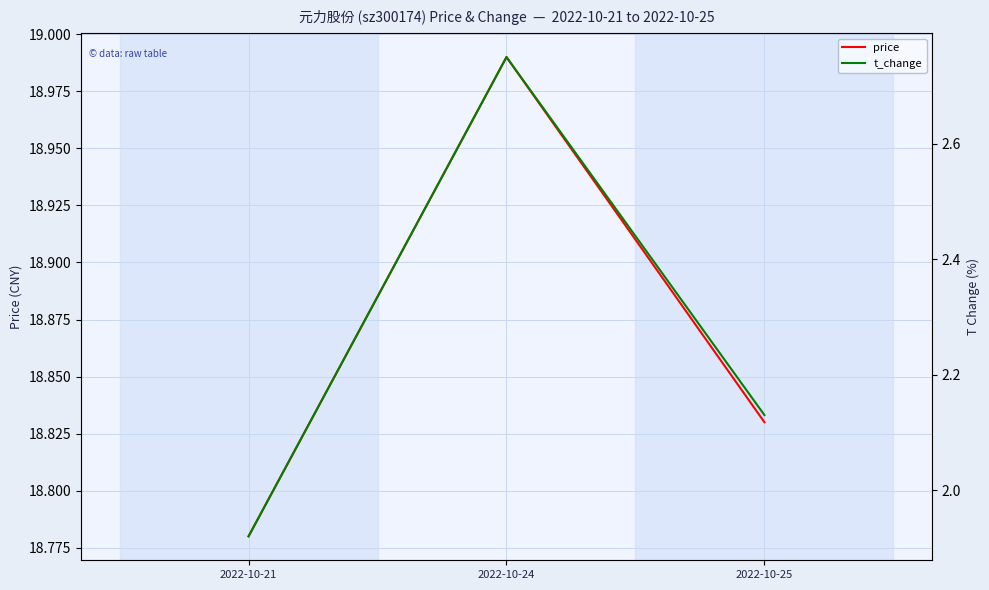

What is the difference between the highest and lowest values at 2022-10-24?

16.2